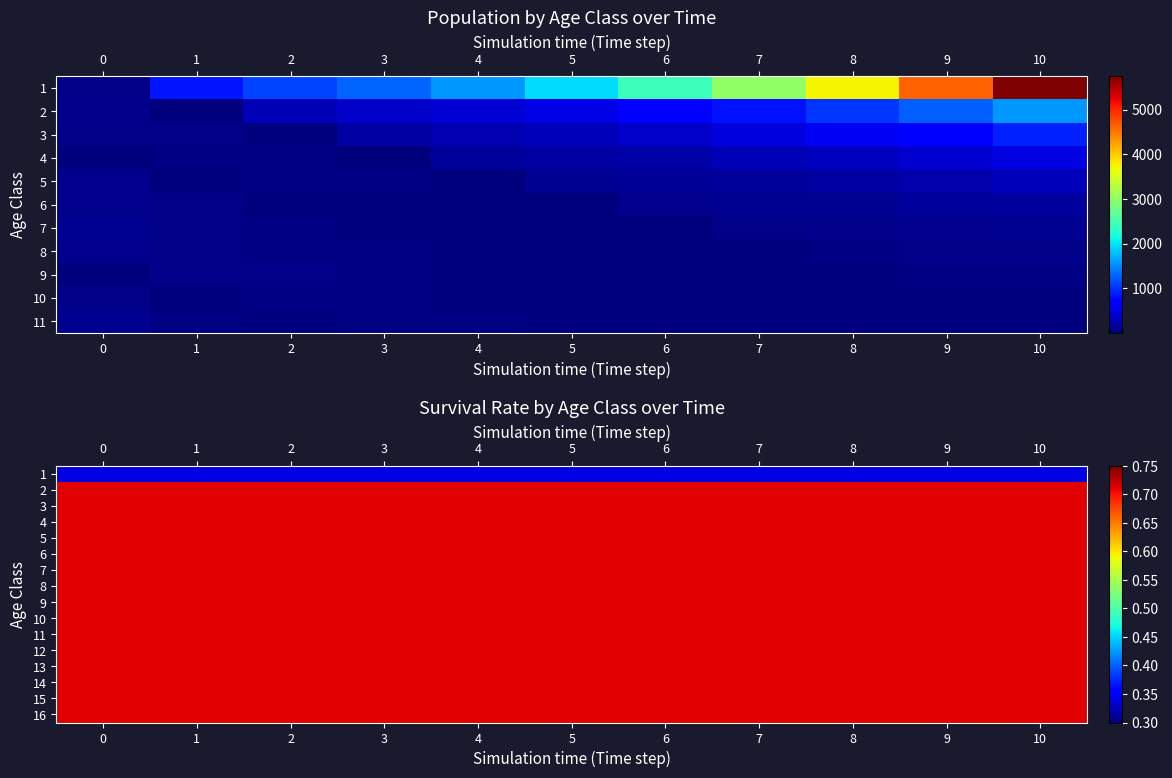

What is the approximate value of row_10 at 5?

0.7